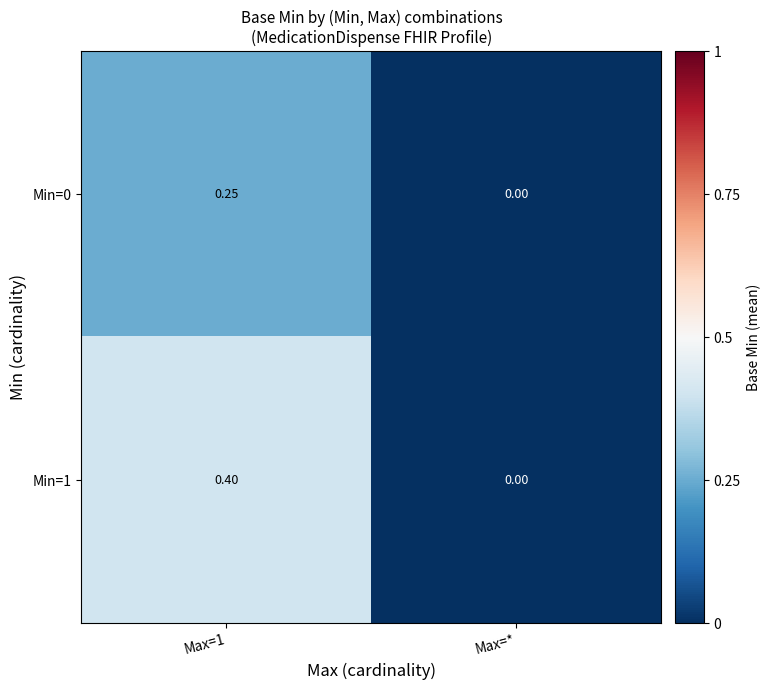

At which category does the chart reach its minimum across all series?

Max=*